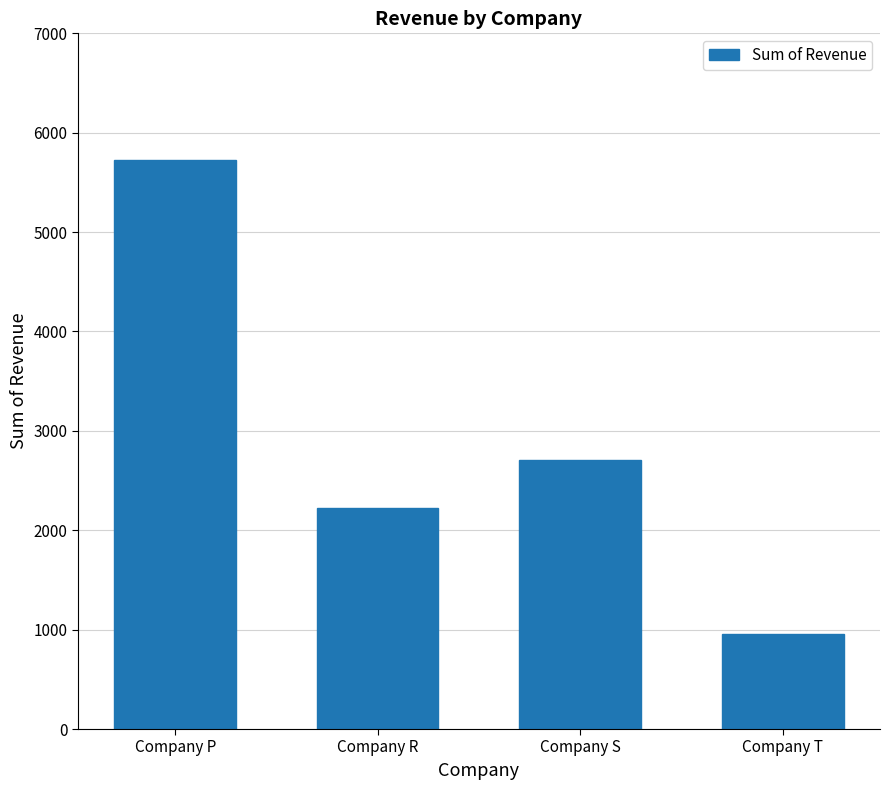

Approximately how many times larger is the value at Company P compared to Company R?

2.6